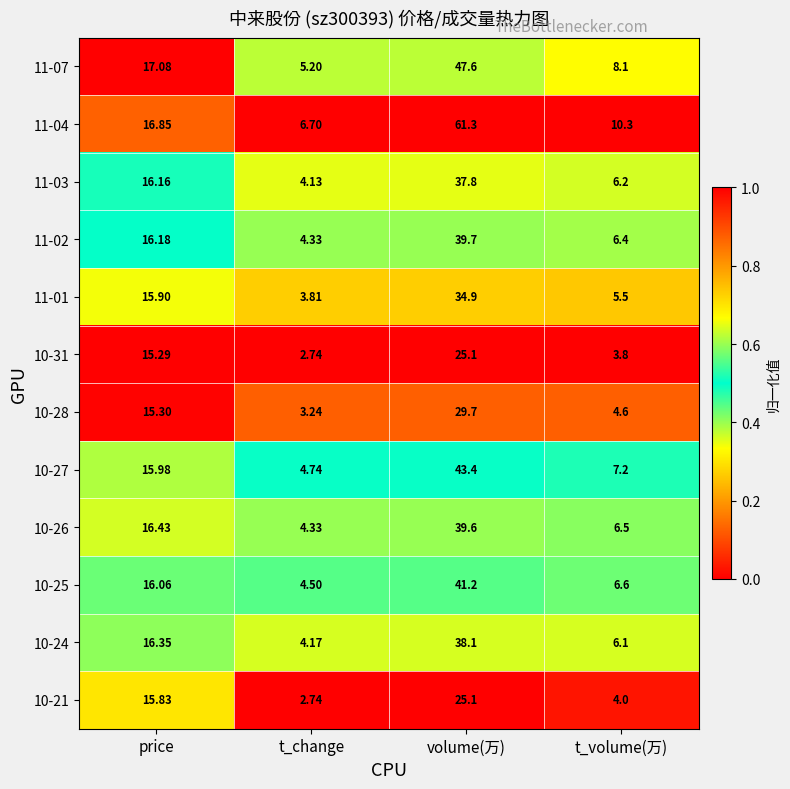

List the labels in order of 11-02 value, smallest first.

t_change, t_volume(万), price, volume(万)